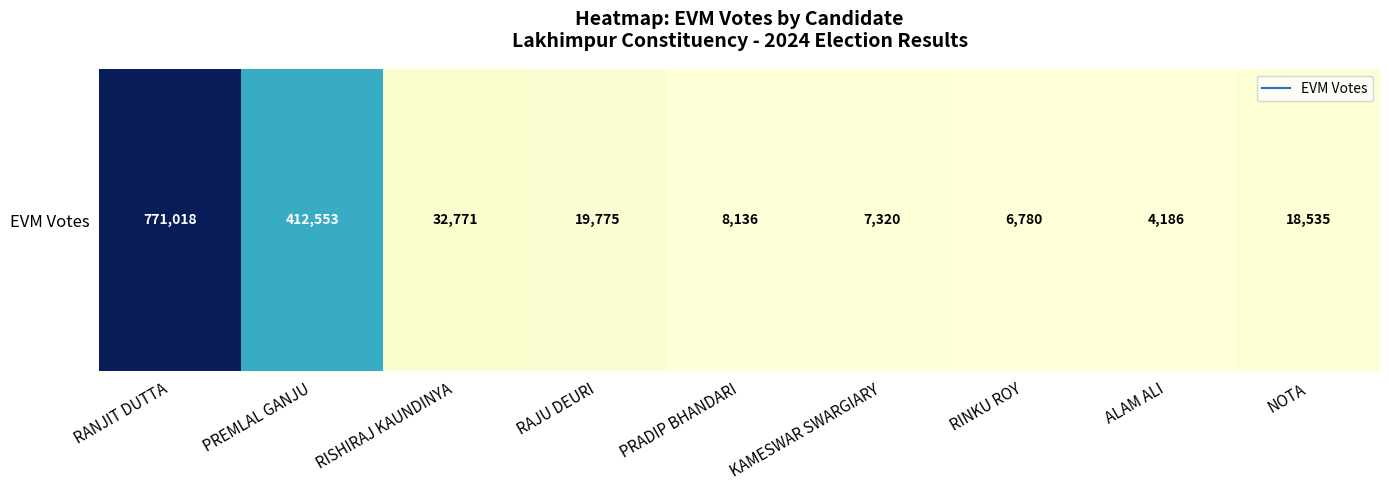

At which label does the data first exceed 18535?

RANJIT DUTTA